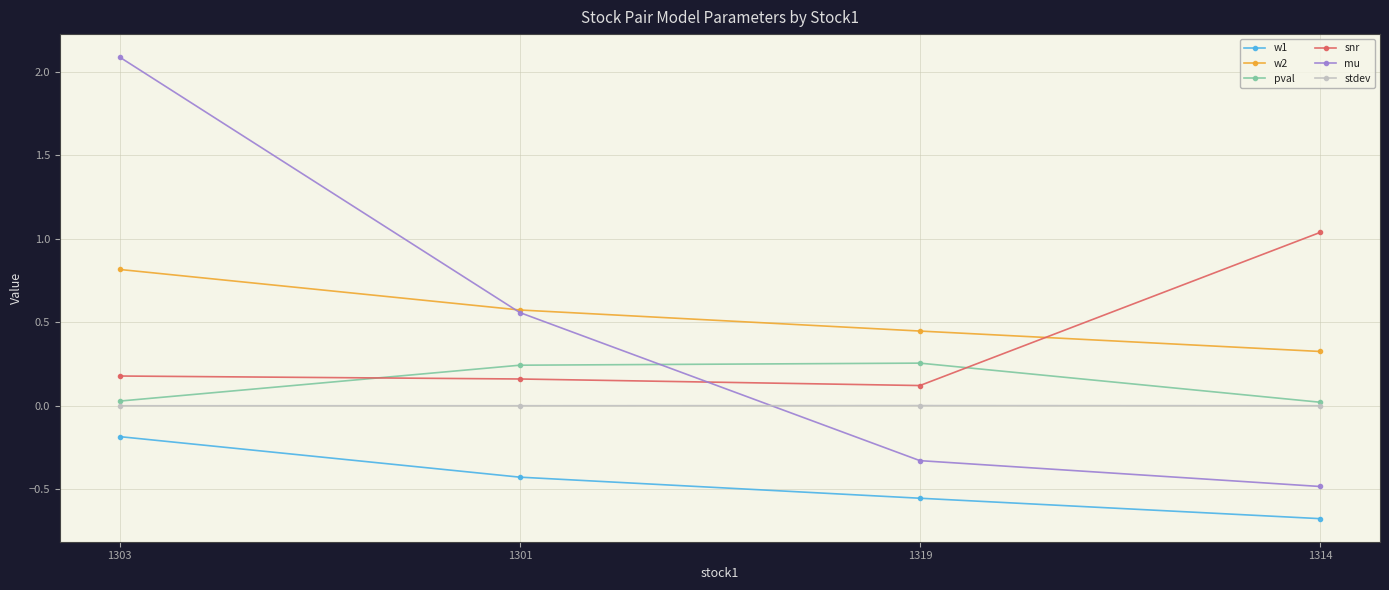

True or false: snr and w1 cross at least once.

False